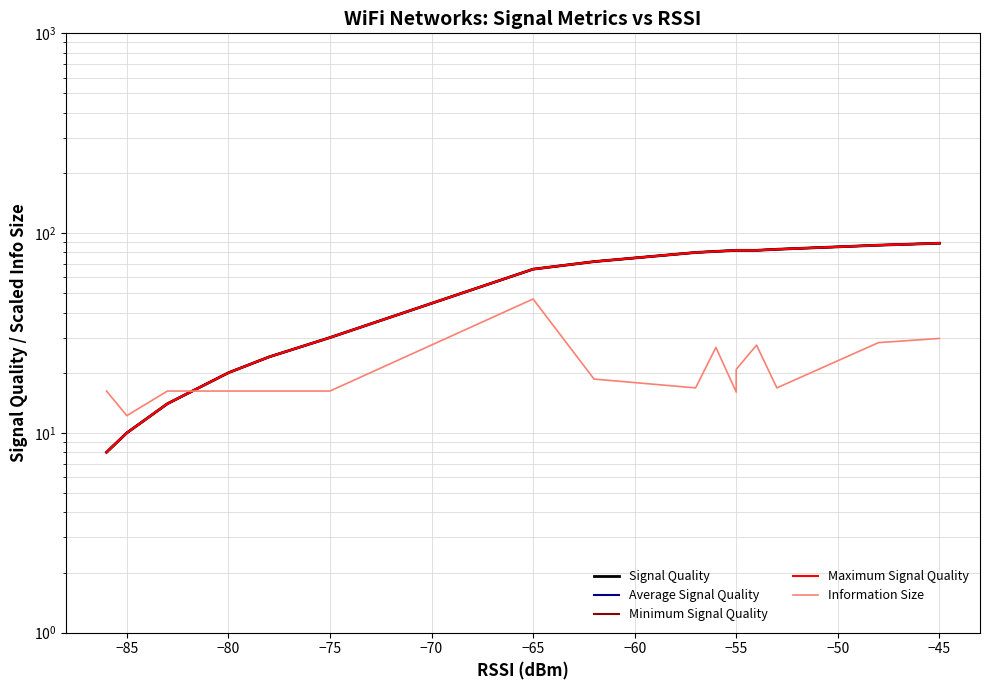

How many data points does each series have?

17